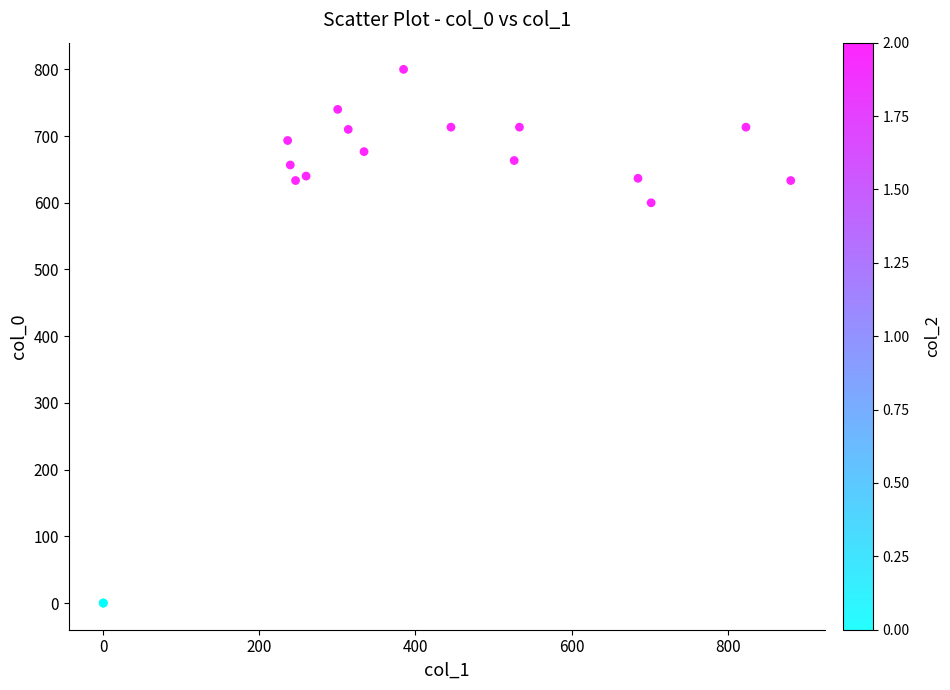

What Y value in the scatter plot is closest to 400?

600.0